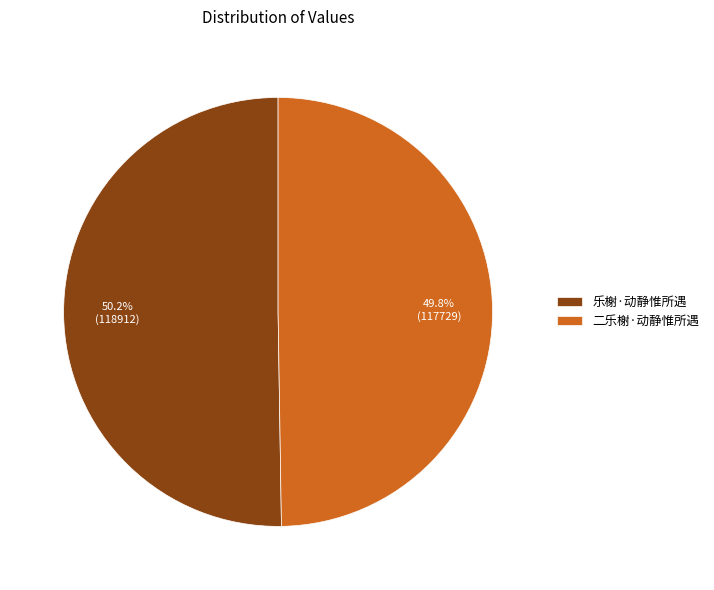

To the nearest percent, what is the combined percentage of 二乐榭·动静惟所遇 and 乐榭·动静惟所遇?

100%